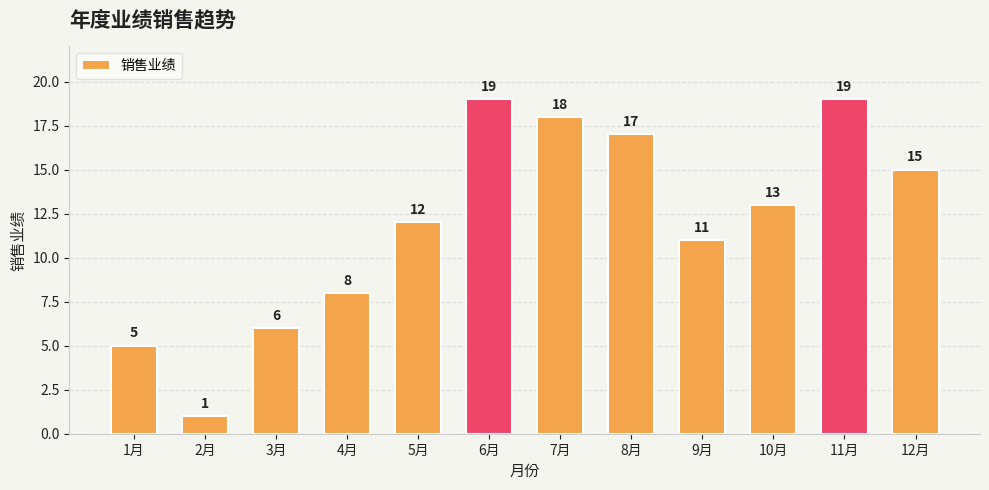

What is the greatest value displayed?

19